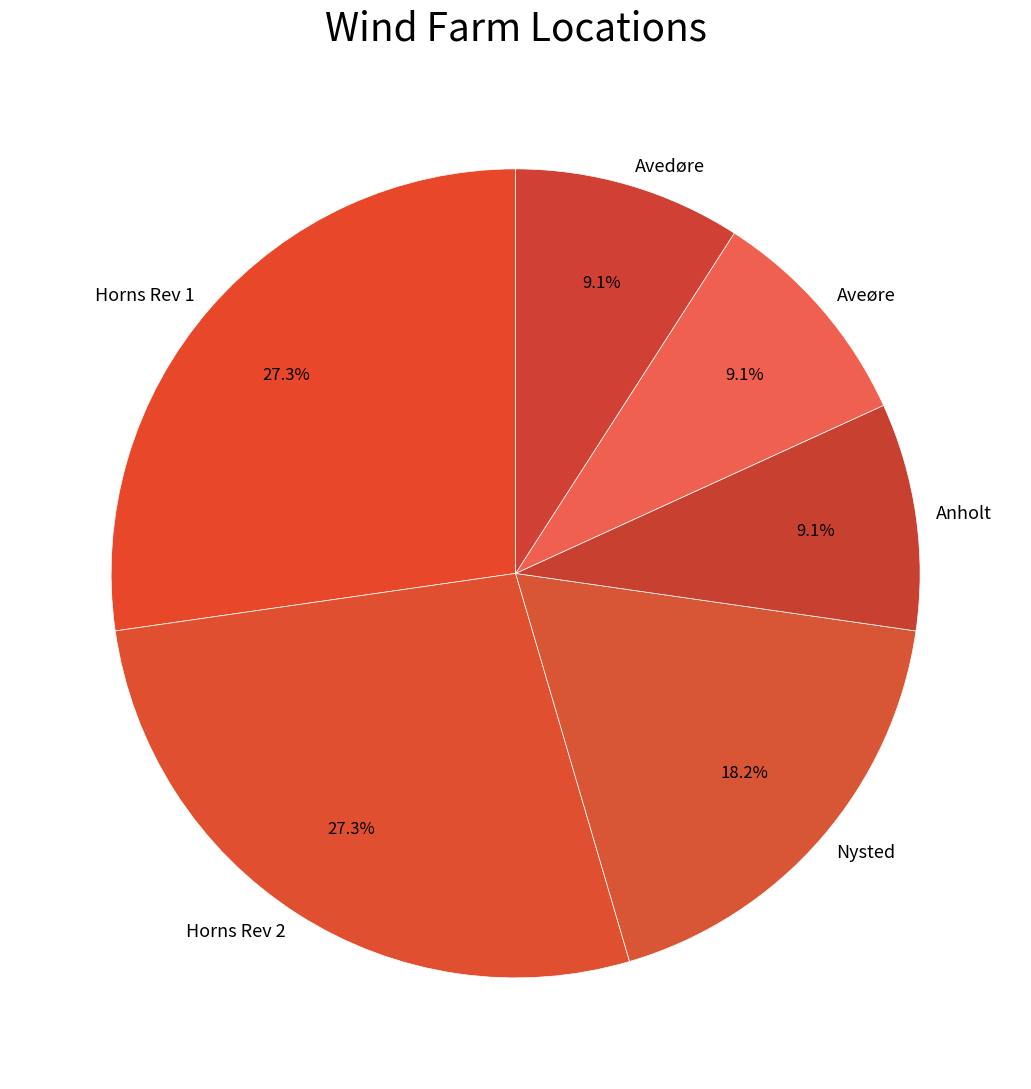

What is the ratio of the value at Aveøre to the value at Avedøre?

1.0